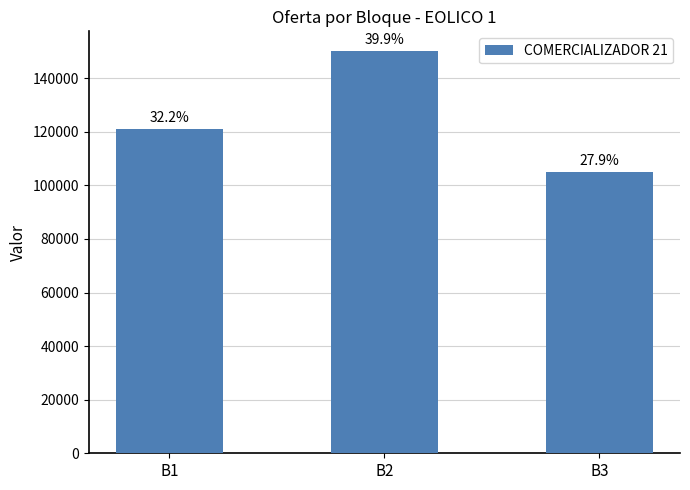

How many bars are there in total?

3